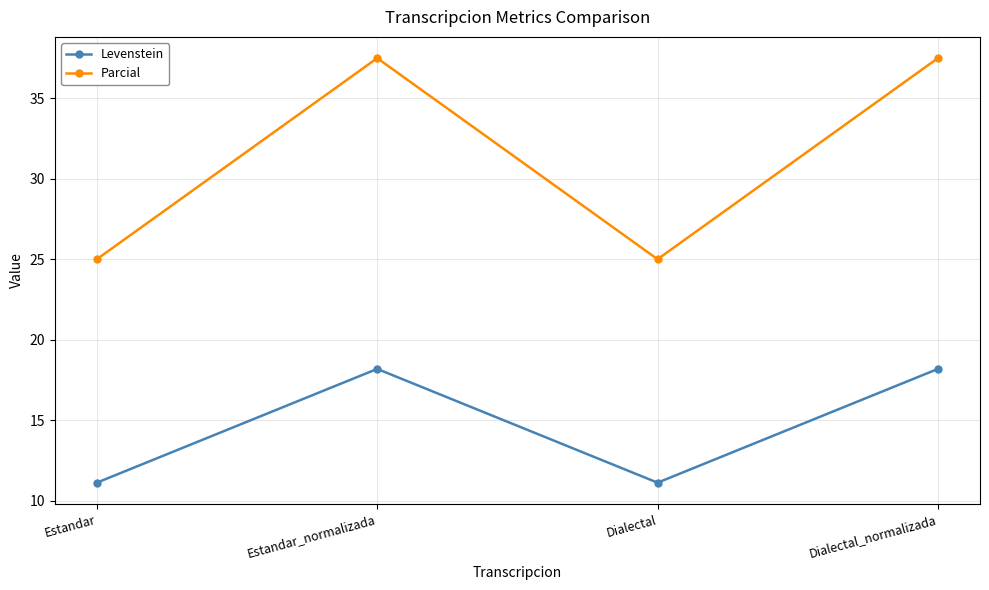

At which category does Parcial reach its first local valley?

Dialectal